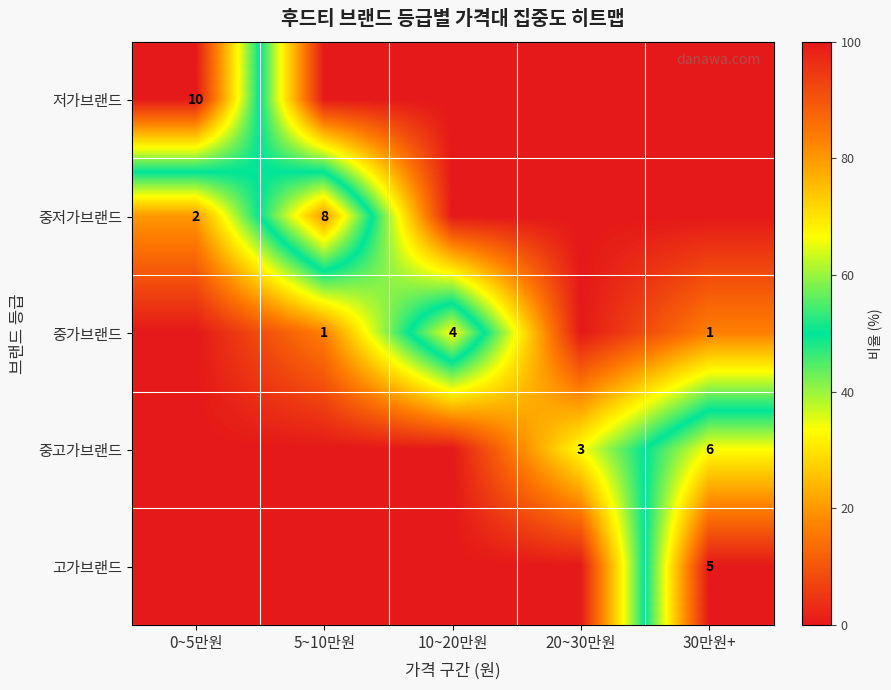

True or false: 중고가브랜드 has a value of 6 at 30만원+.

True